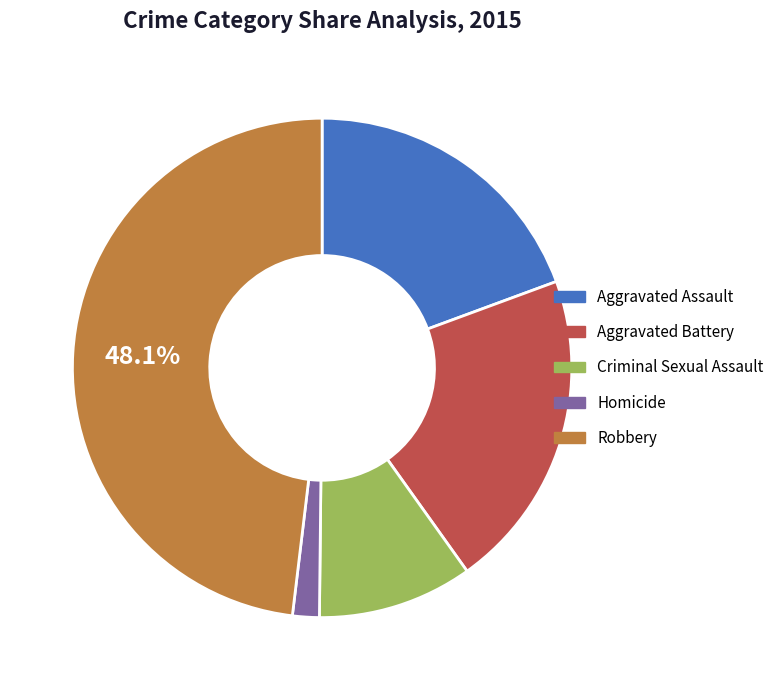

What is the largest slice in the pie chart?

Robbery